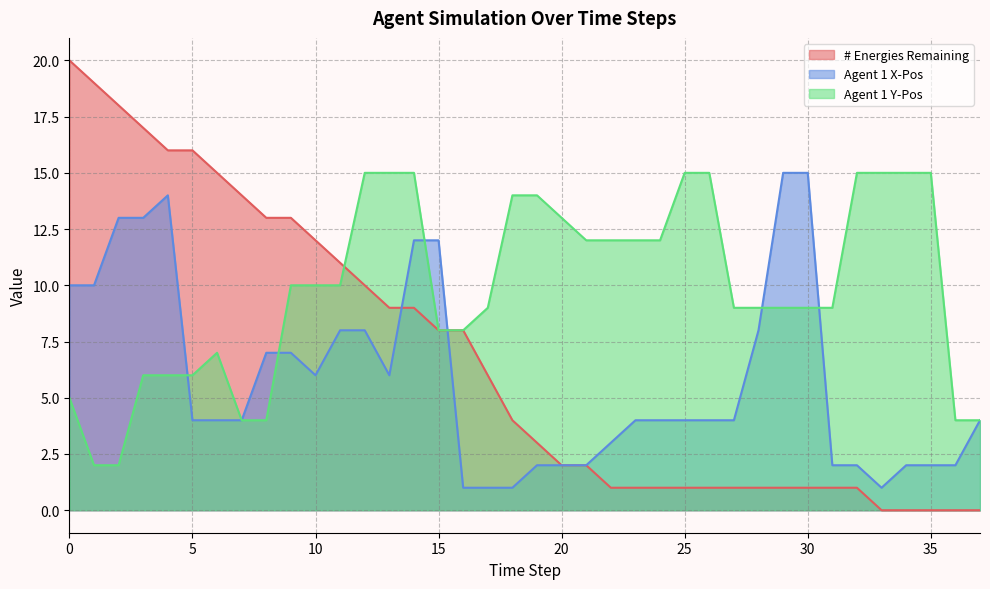

True or false: # Energies Remaining has a value of 3 at 21.

False